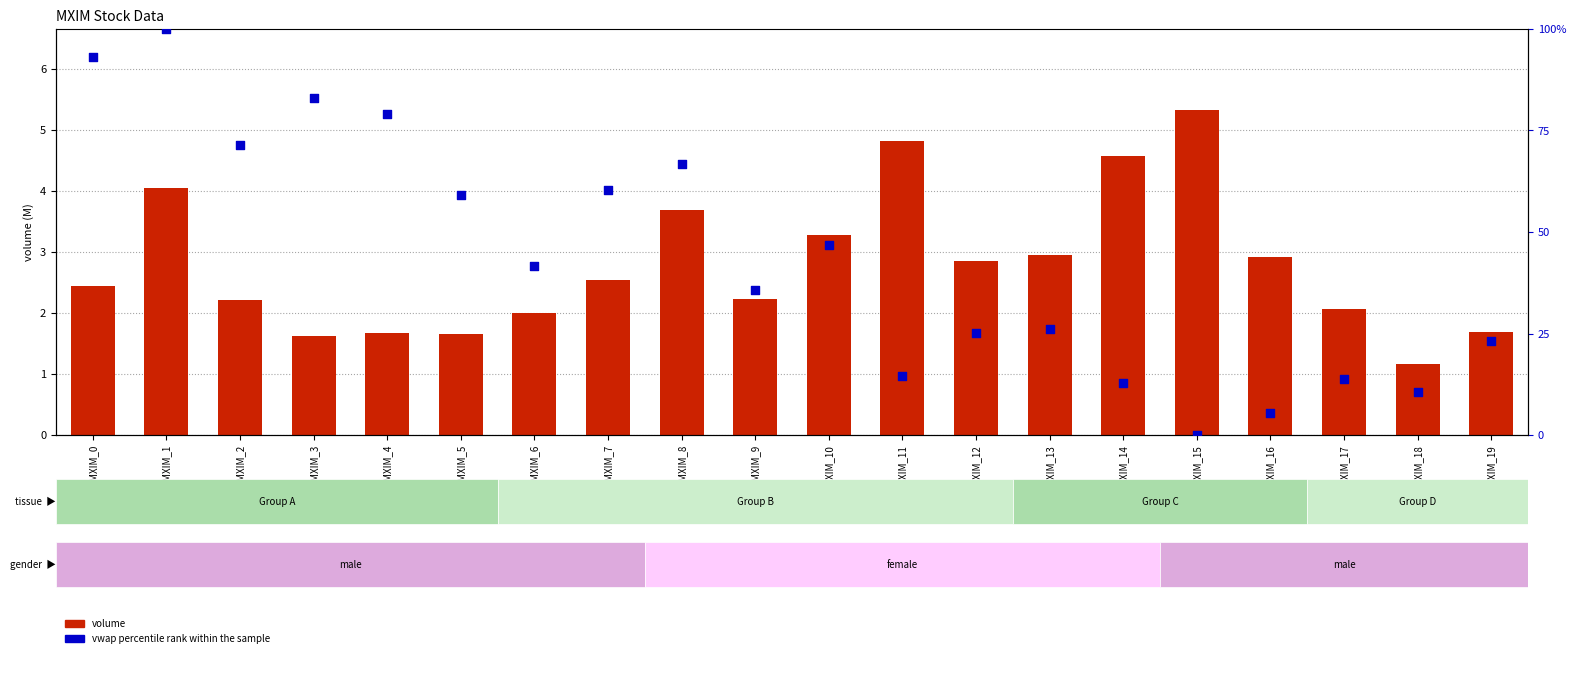

Which series reaches the minimum Y coordinate?

vwap percentile rank